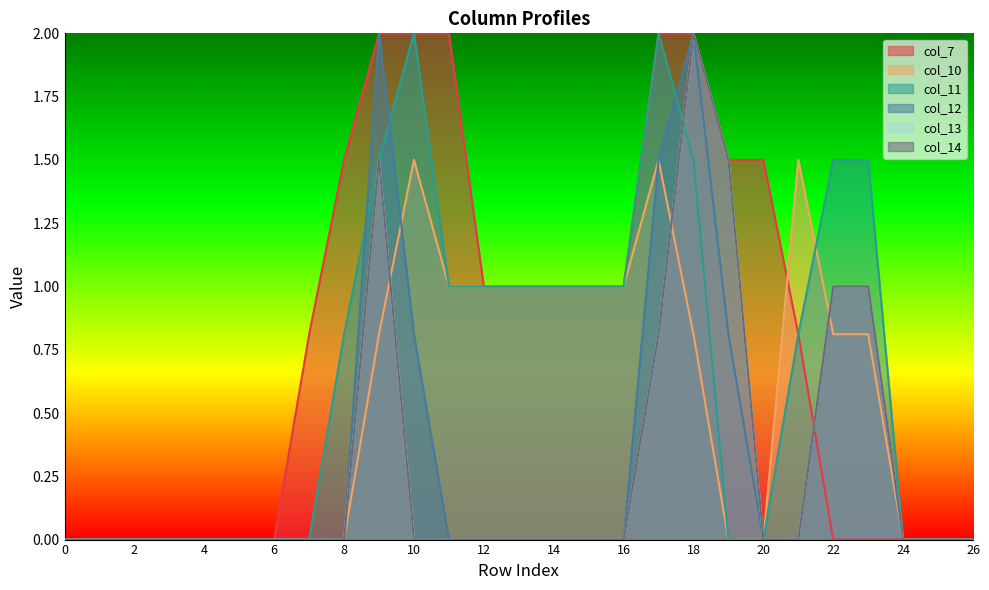

Read the col_12 value at 10.

0.8